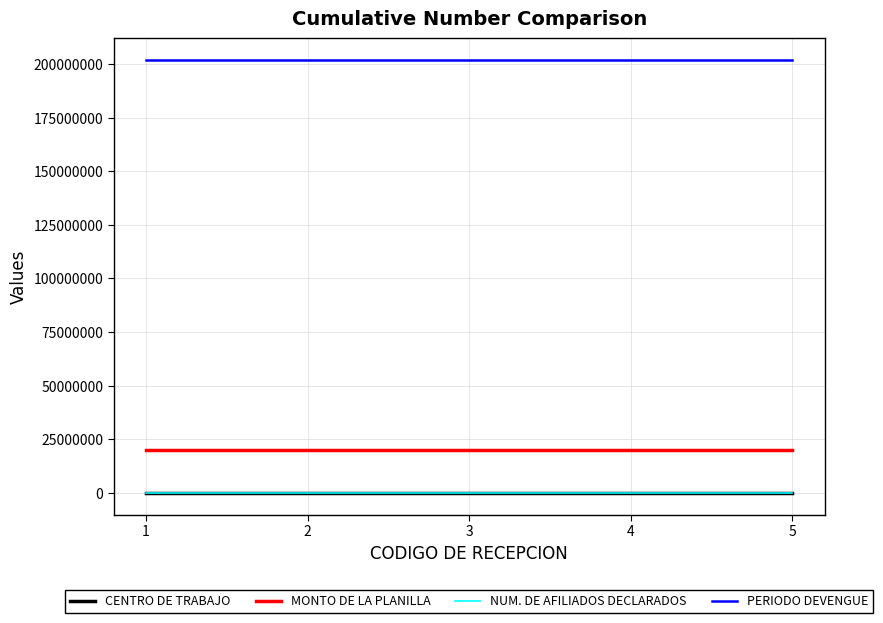

What is the lowest value of the MONTO DE LA PLANILLA series?

20191223